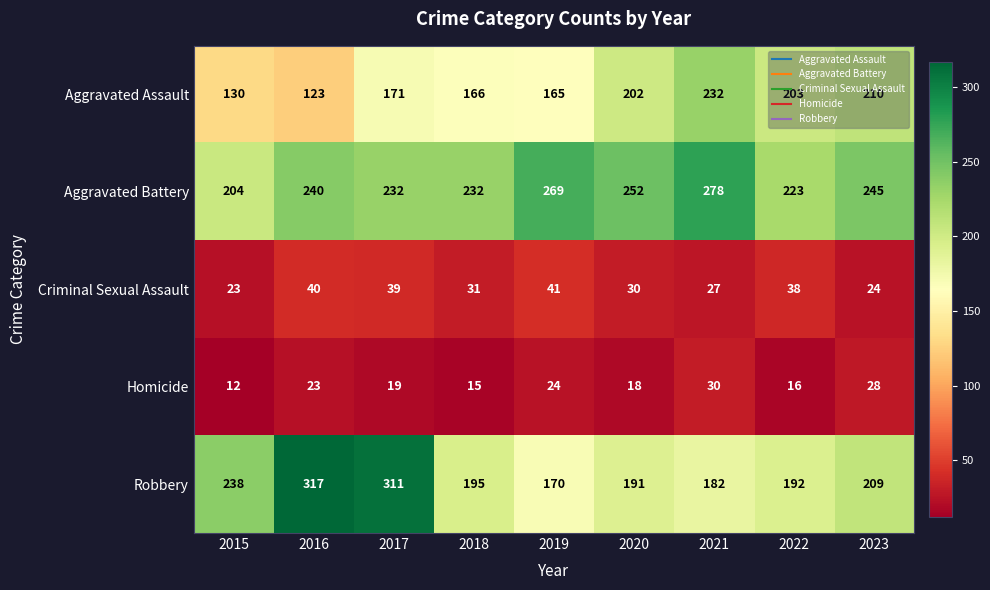

What is the total value across all series at 2016?

743